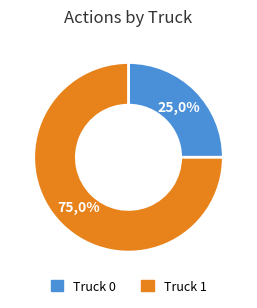

What is the smallest slice in the pie chart?

Truck 0